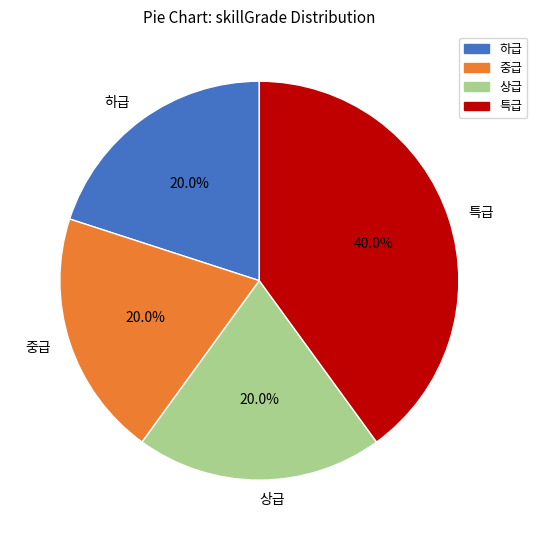

Does 중급 account for over 50% of the chart?

No